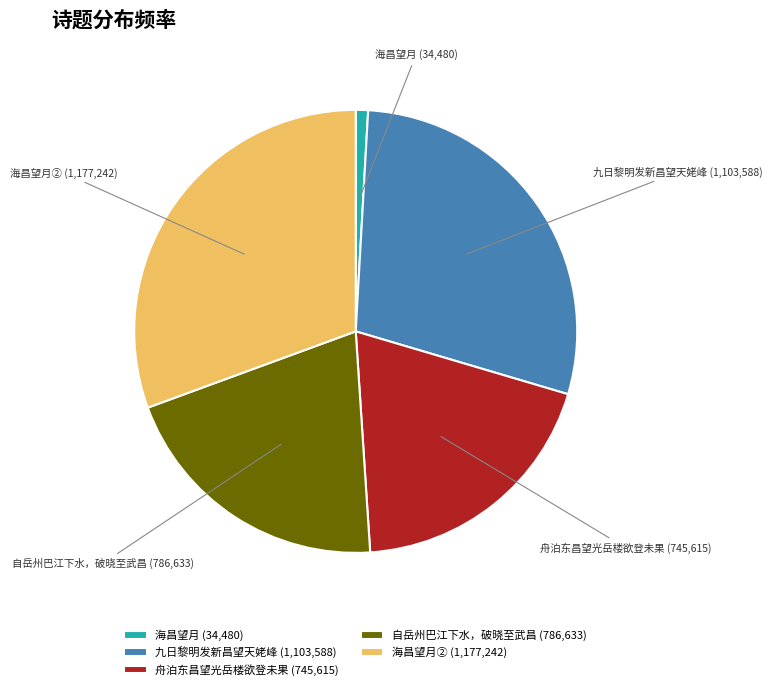

Does 自岳州巴江下水，破晓至武昌 (786,633) account for over 50% of the chart?

No